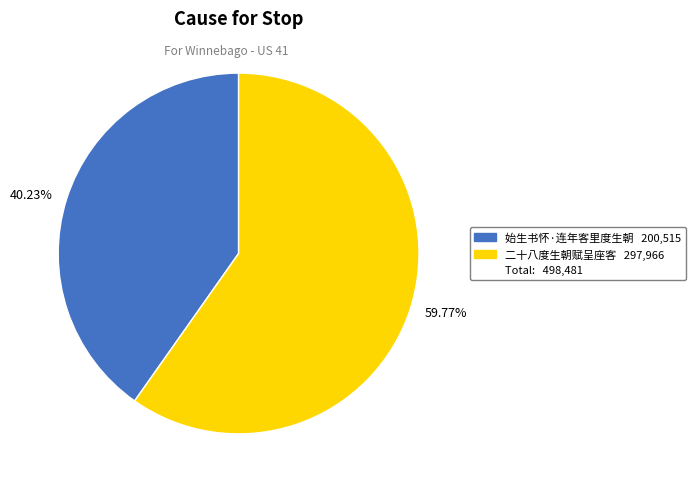

Count the number of slices in the pie.

2